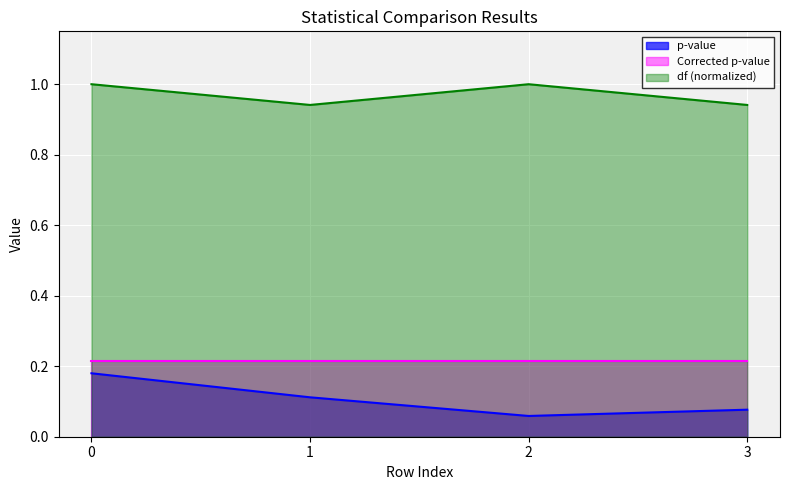

Is it true that p-value equals 0.1 at 2?

True